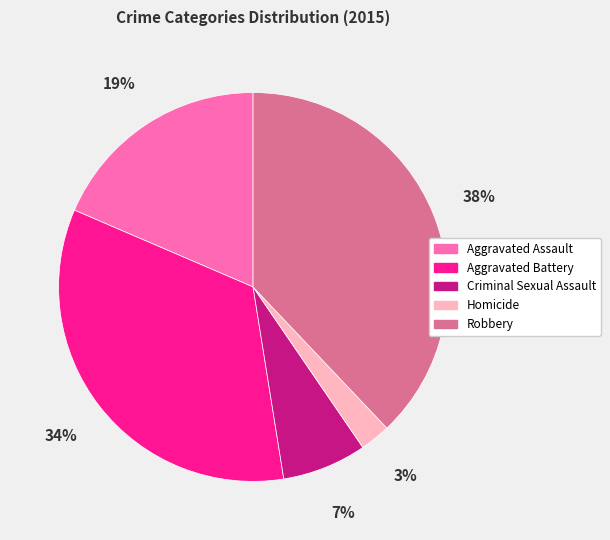

Which slice is the largest?

Robbery